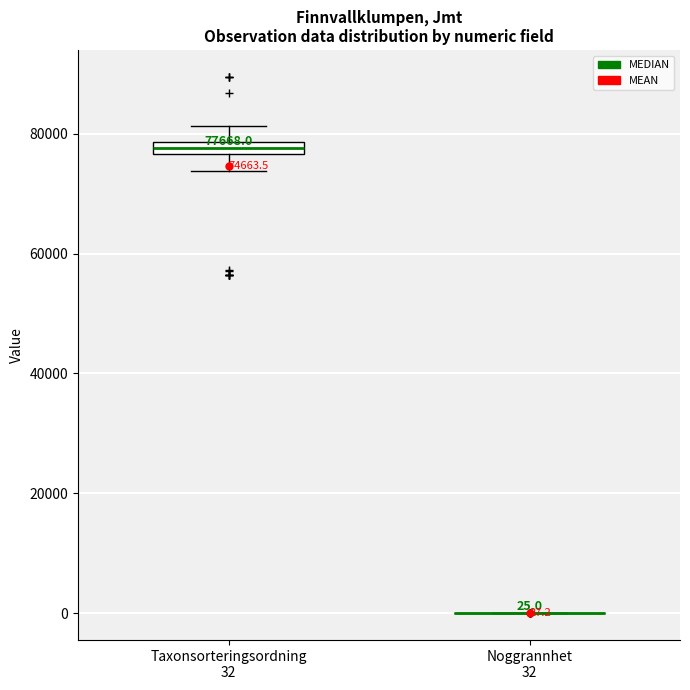

Which box is the tallest, from its lower edge to its upper edge?

Taxonsorteringsordning 32